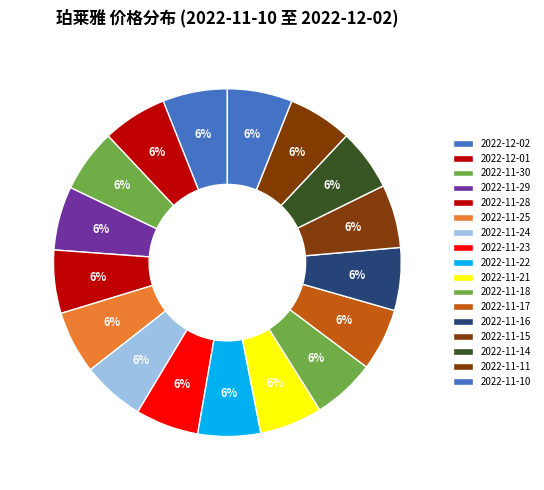

How many slices are in this pie chart?

17